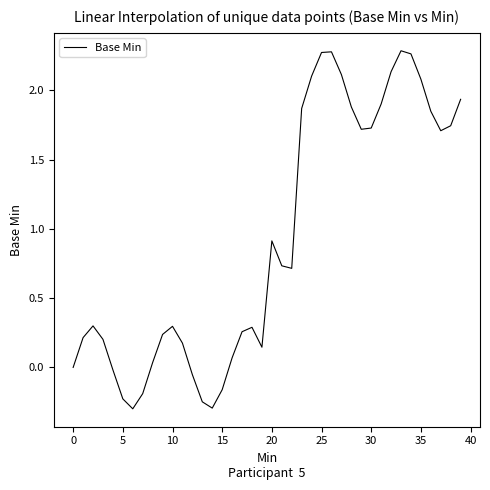

How many interior local valleys (lower than both neighbors) does the data have?

6